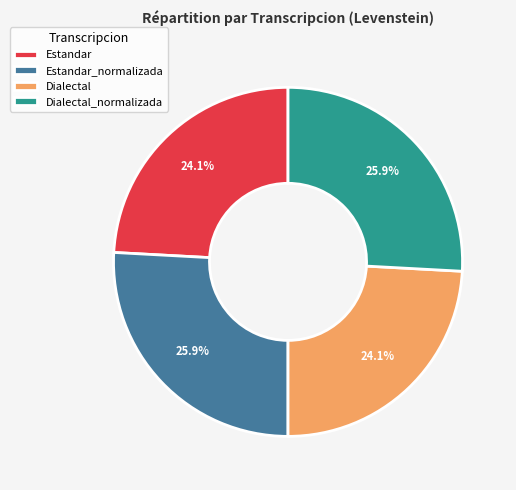

What is the ratio of the value at Estandar to the value at Estandar_normalizada?

0.9